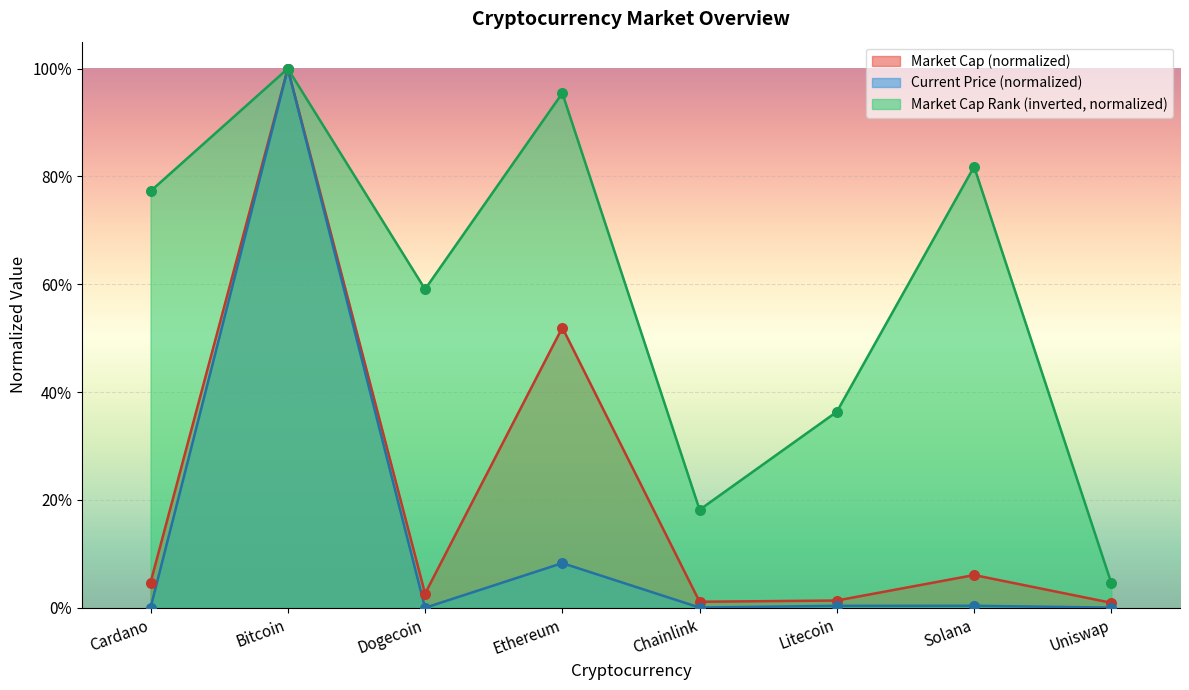

Which series contains the lowest Y value?

current_price